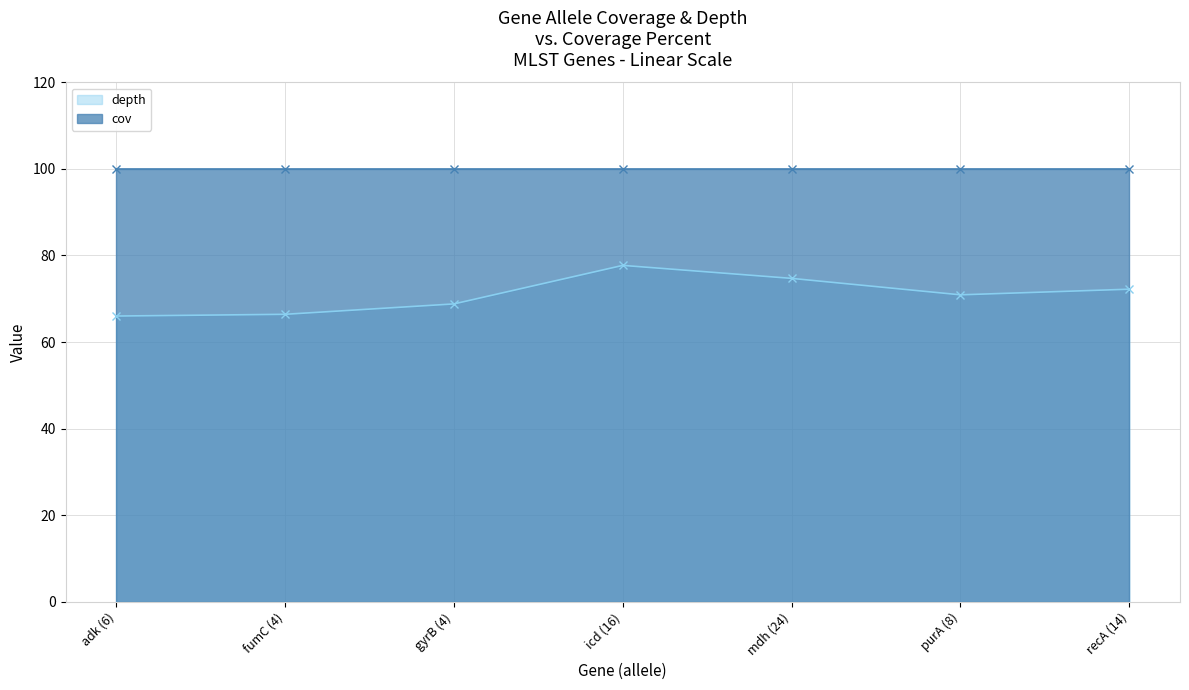

What is the minimum value shown in the chart?

66.0